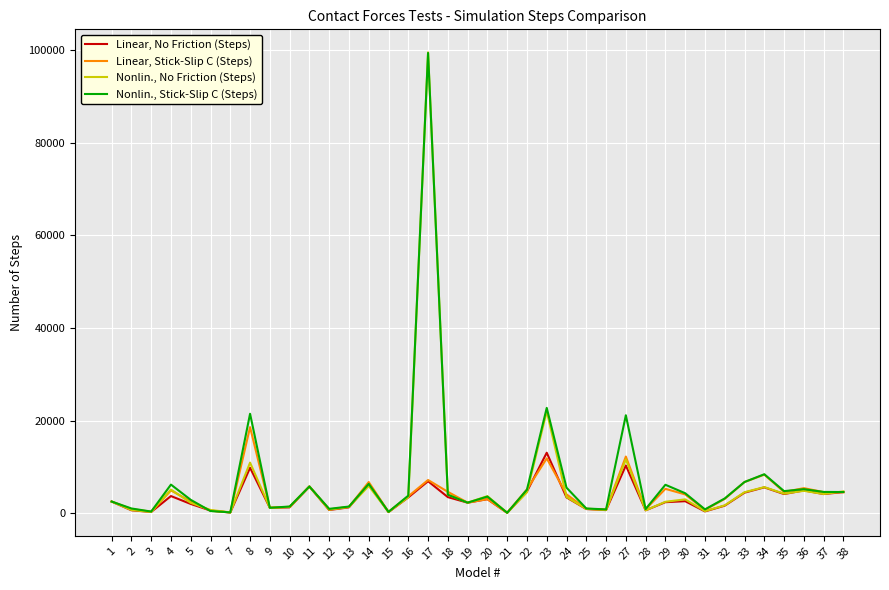

What is the maximum value shown in the chart?

99540